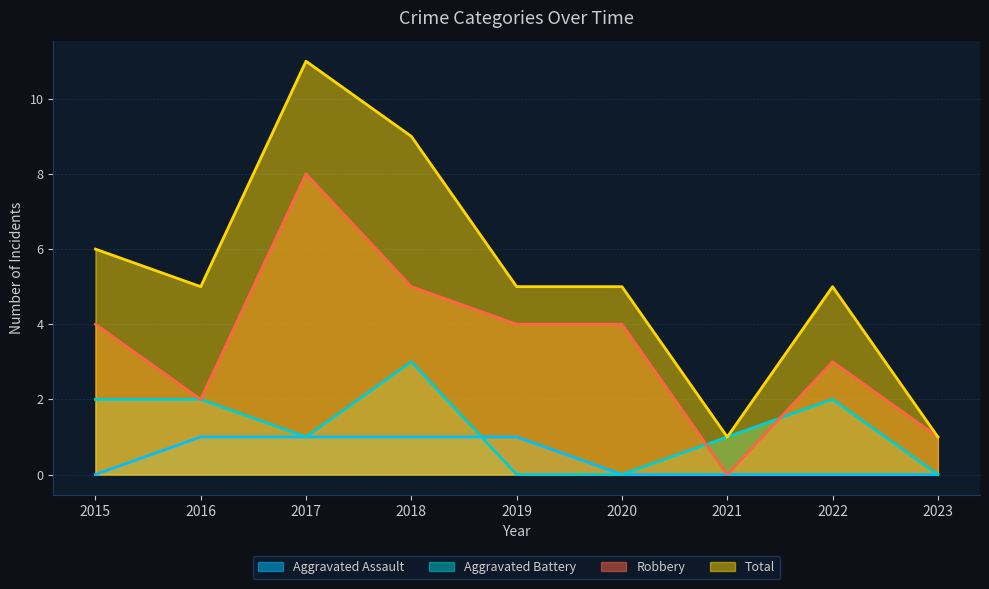

Does the chart display data point markers on the line(s)?

No